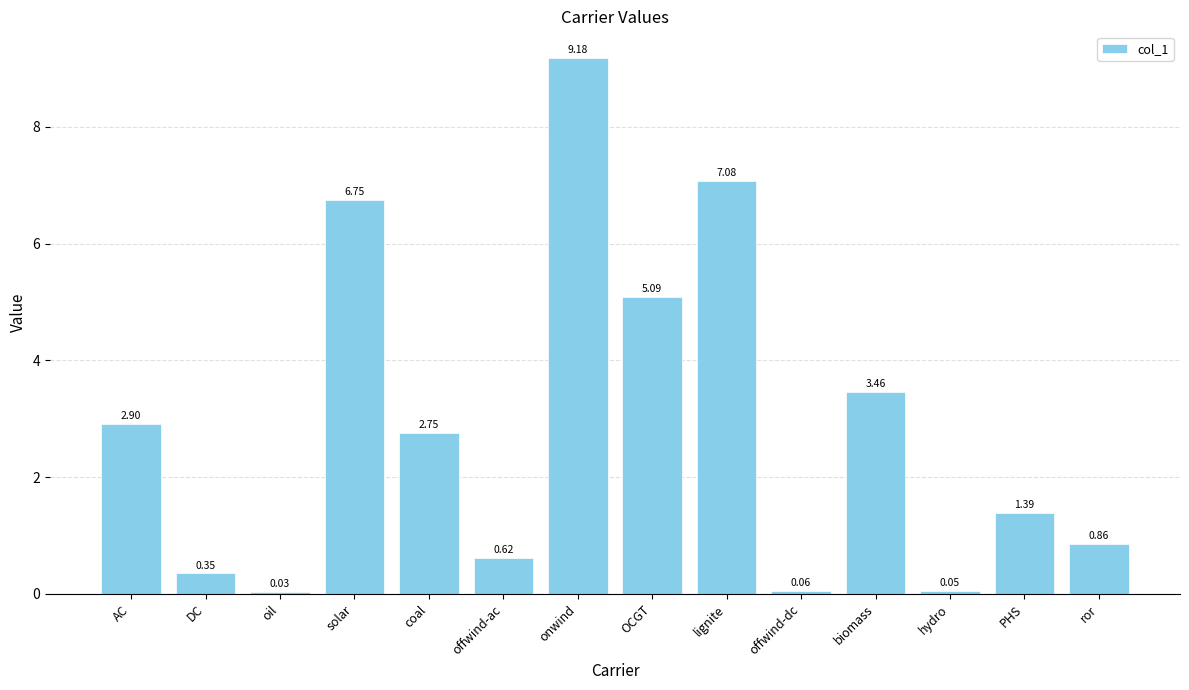

Rank the categories by value from lowest to highest.

oil, hydro, offwind-dc, DC, offwind-ac, ror, PHS, coal, AC, biomass, OCGT, solar, lignite, onwind